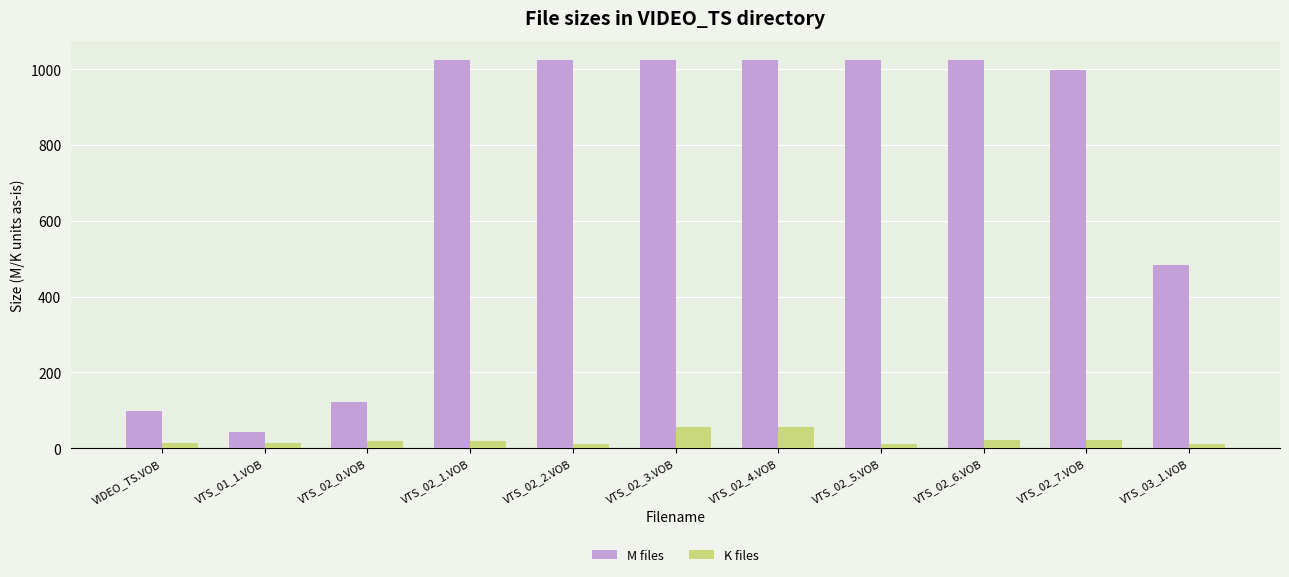

Rank the series by their average value, from highest to lowest.

M files, K files